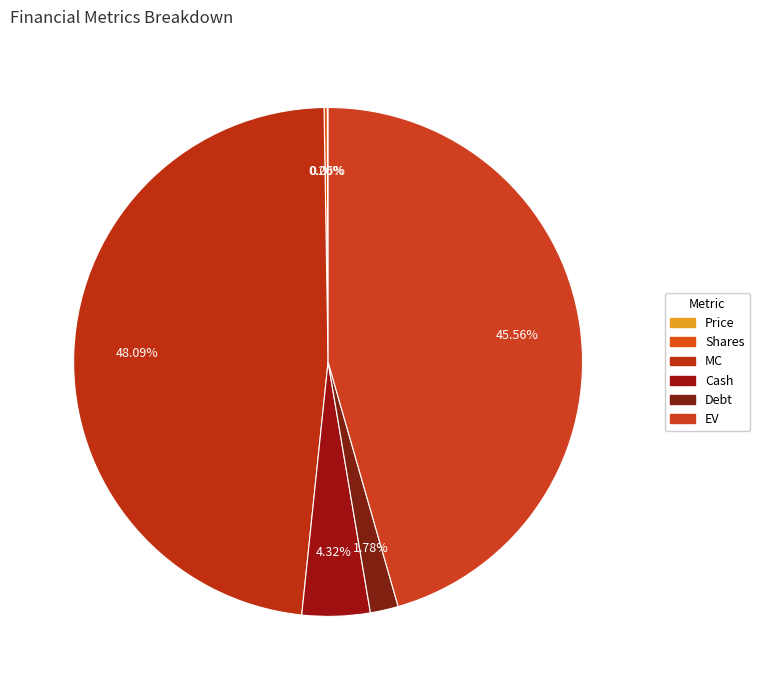

Count the number of slices in the pie.

6